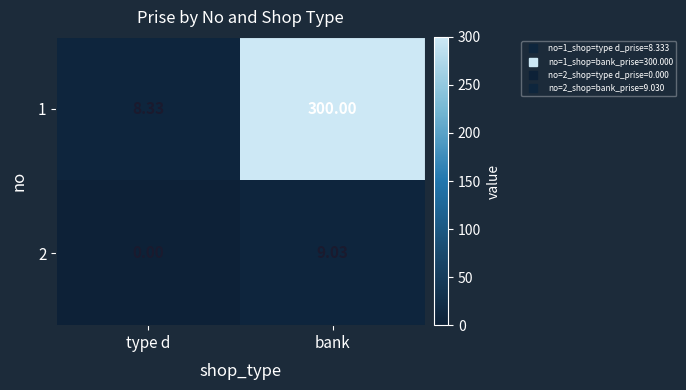

At which label does 2 reach its peak?

bank